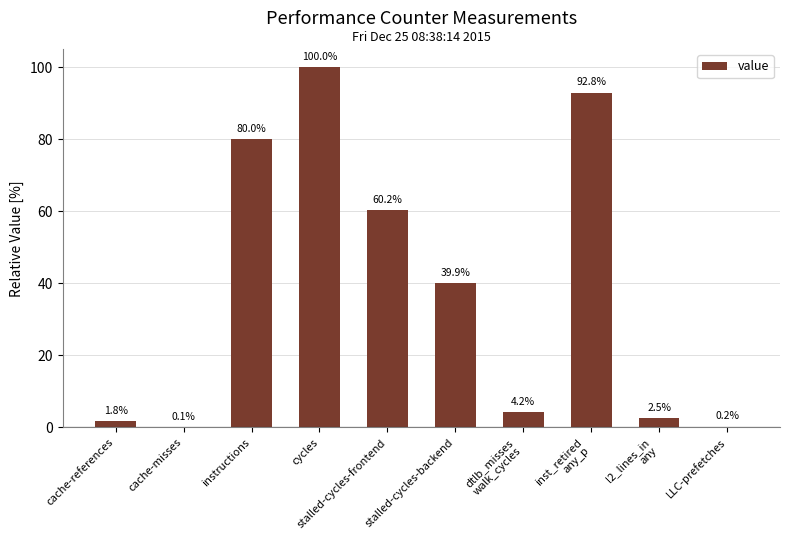

What is the greatest value displayed?

100.0